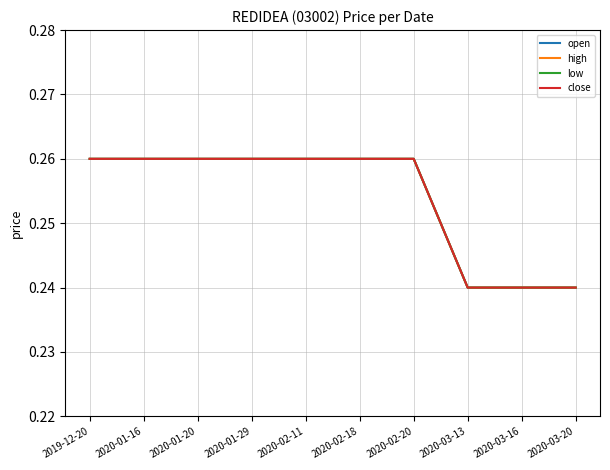

Reading right to left, extract all data points from this chart.

open: 0.2	0.2	0.2	0.3	0.3	0.3	0.3	0.3	0.3	0.3
high: 0.2	0.2	0.2	0.3	0.3	0.3	0.3	0.3	0.3	0.3
low: 0.2	0.2	0.2	0.3	0.3	0.3	0.3	0.3	0.3	0.3
close: 0.2	0.2	0.2	0.3	0.3	0.3	0.3	0.3	0.3	0.3